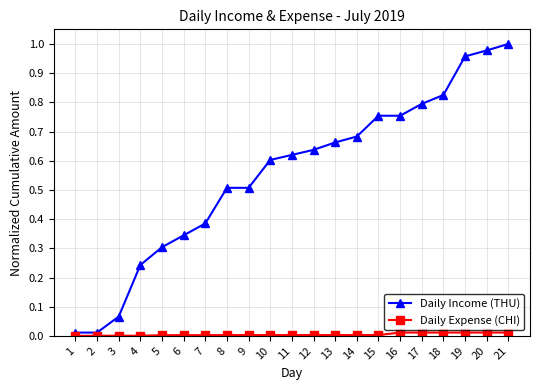

How many lines are shown in the chart?

2